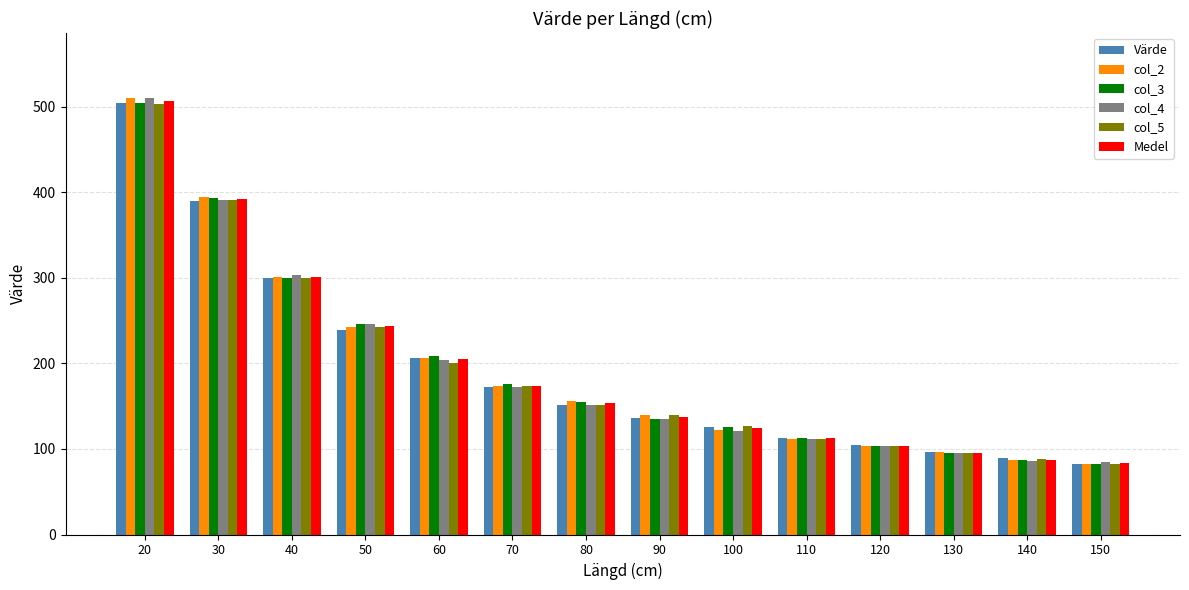

Which category has the highest value across all series?

20